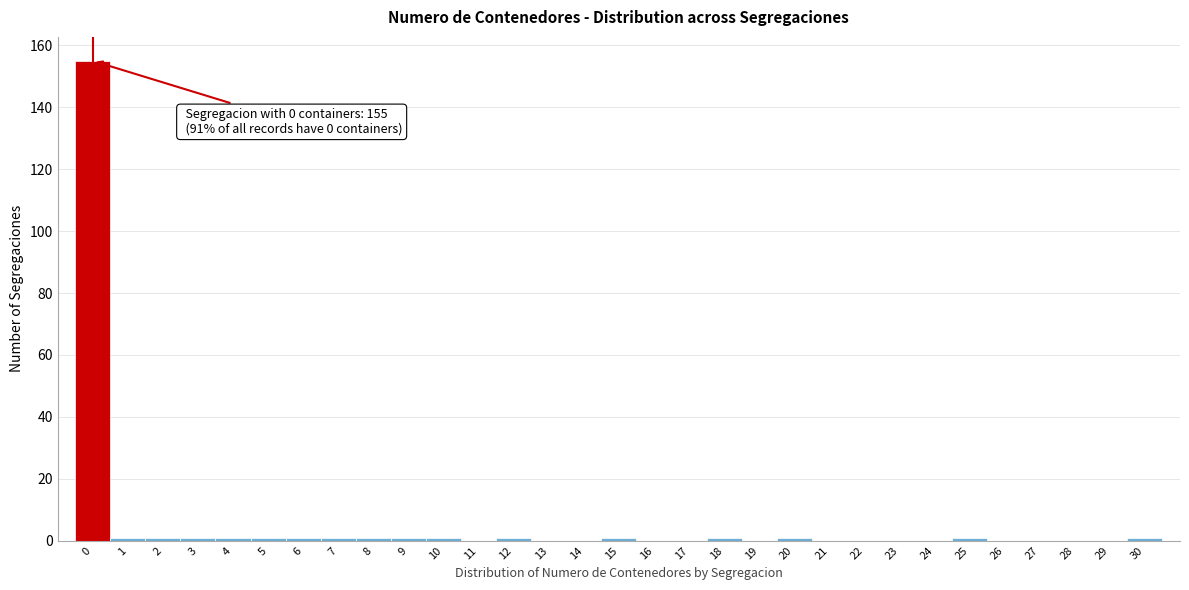

What is the maximum value shown in the chart?

155